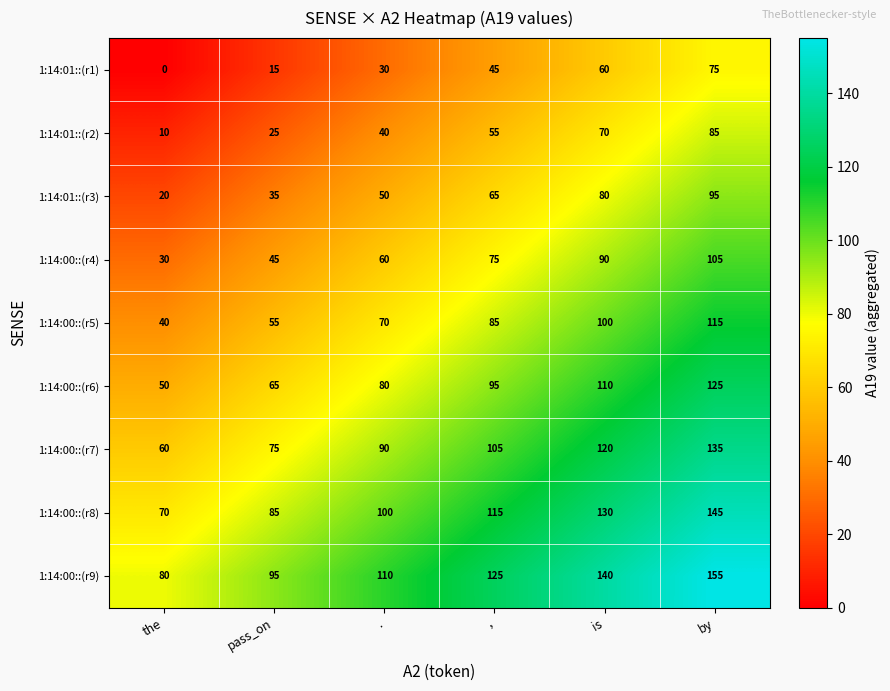

At how many categories does at least one series exceed 18?

6